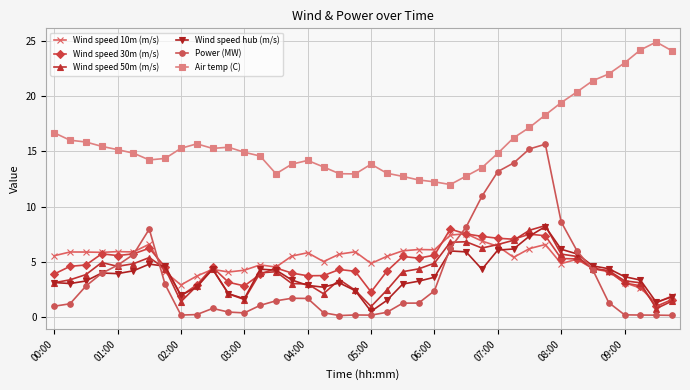

True or false: Wind speed hub (m/s) and Air temp (C) cross at least once.

False